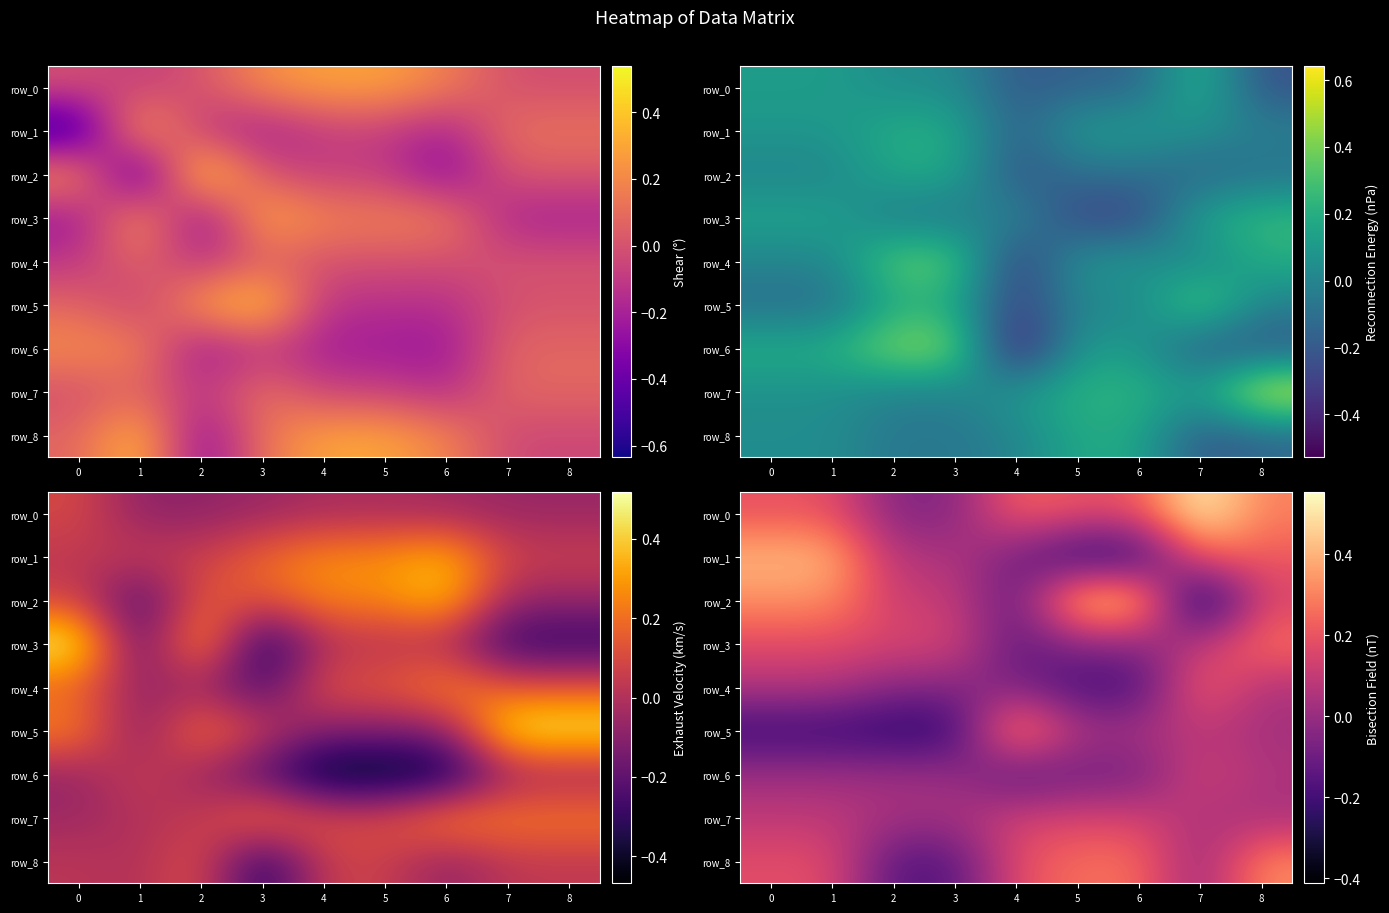

Between 2 and 5, which series saw the biggest shift?

row_8